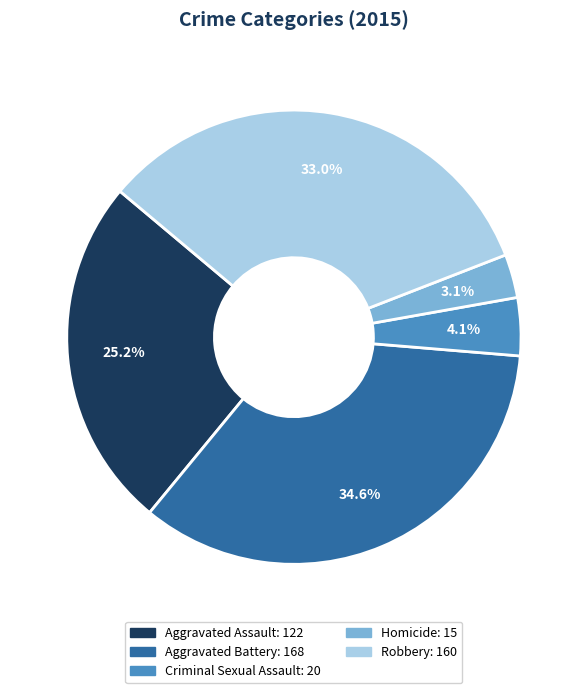

True or false: Criminal Sexual Assault accounts for 4% of the total.

True